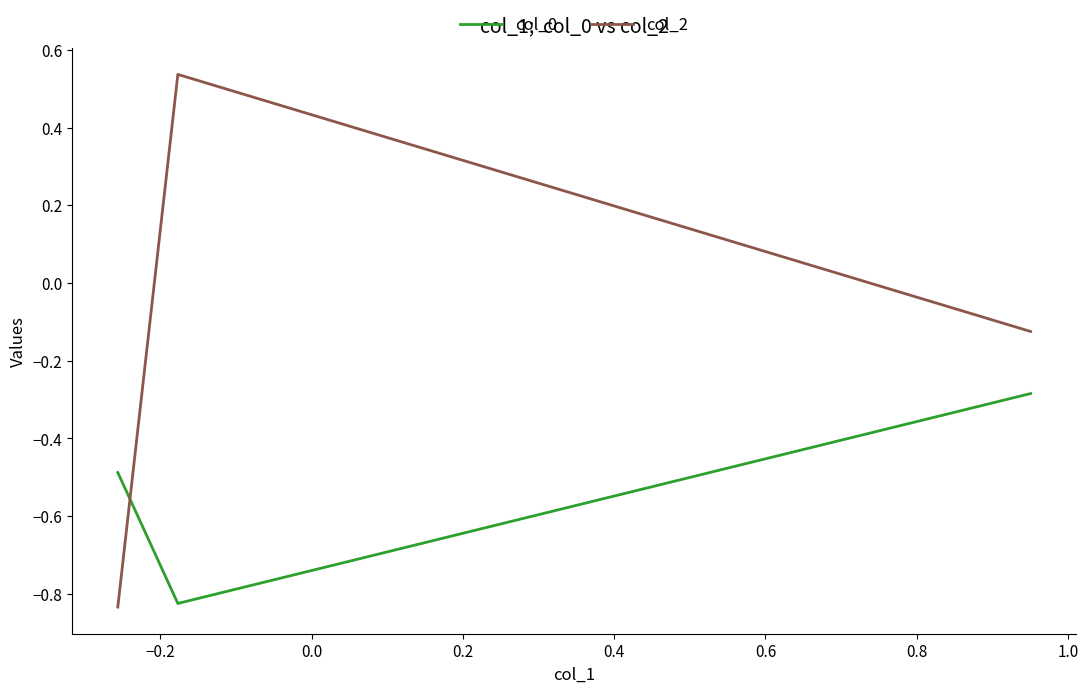

Which series has the largest range (max minus min)?

col_2